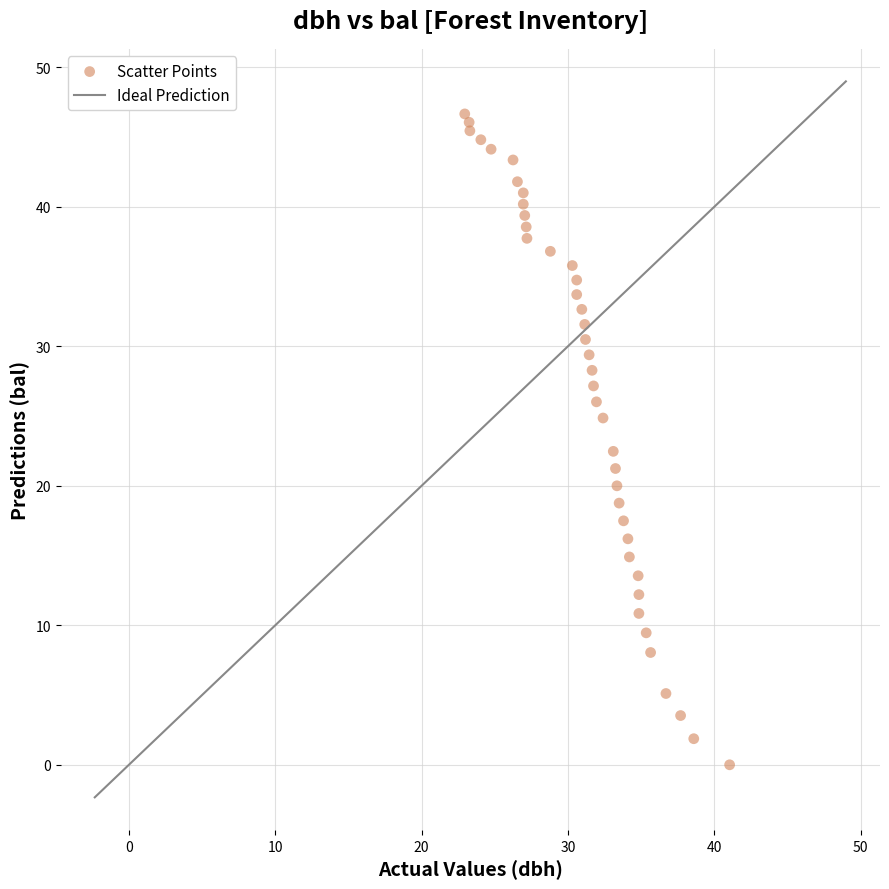

What is the range of Y values (max minus min)?

46.7